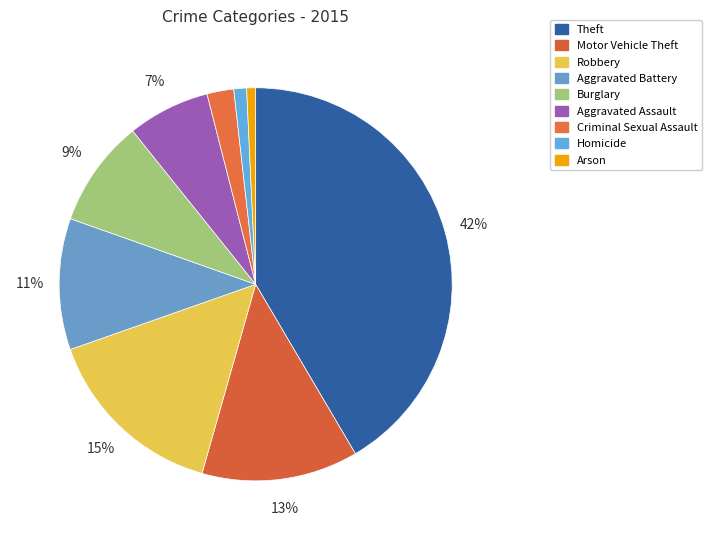

Combined, do Aggravated Battery and Burglary account for over 50%?

No